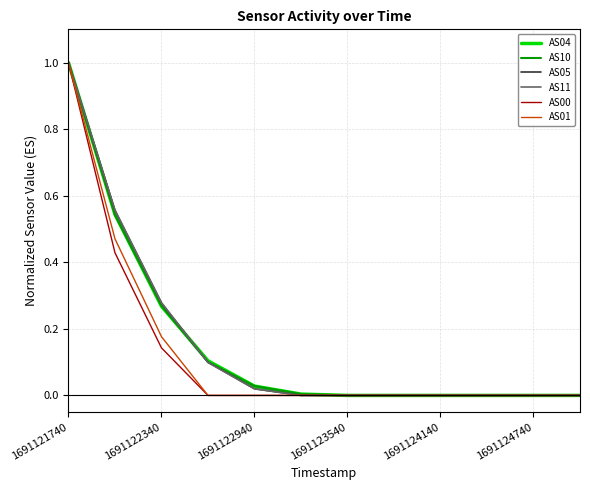

Does the chart display data point markers on the line(s)?

No